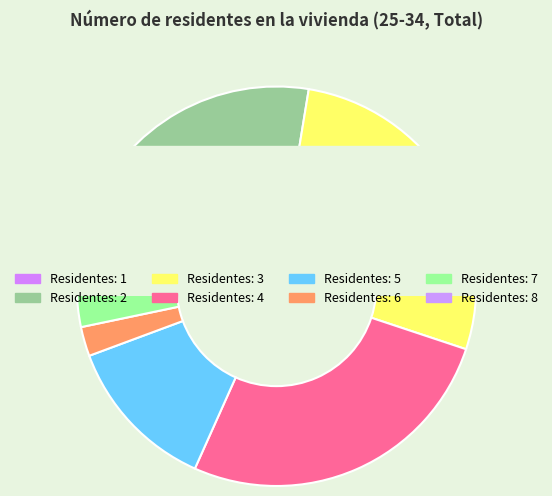

Which category has the smallest portion of the pie?

8